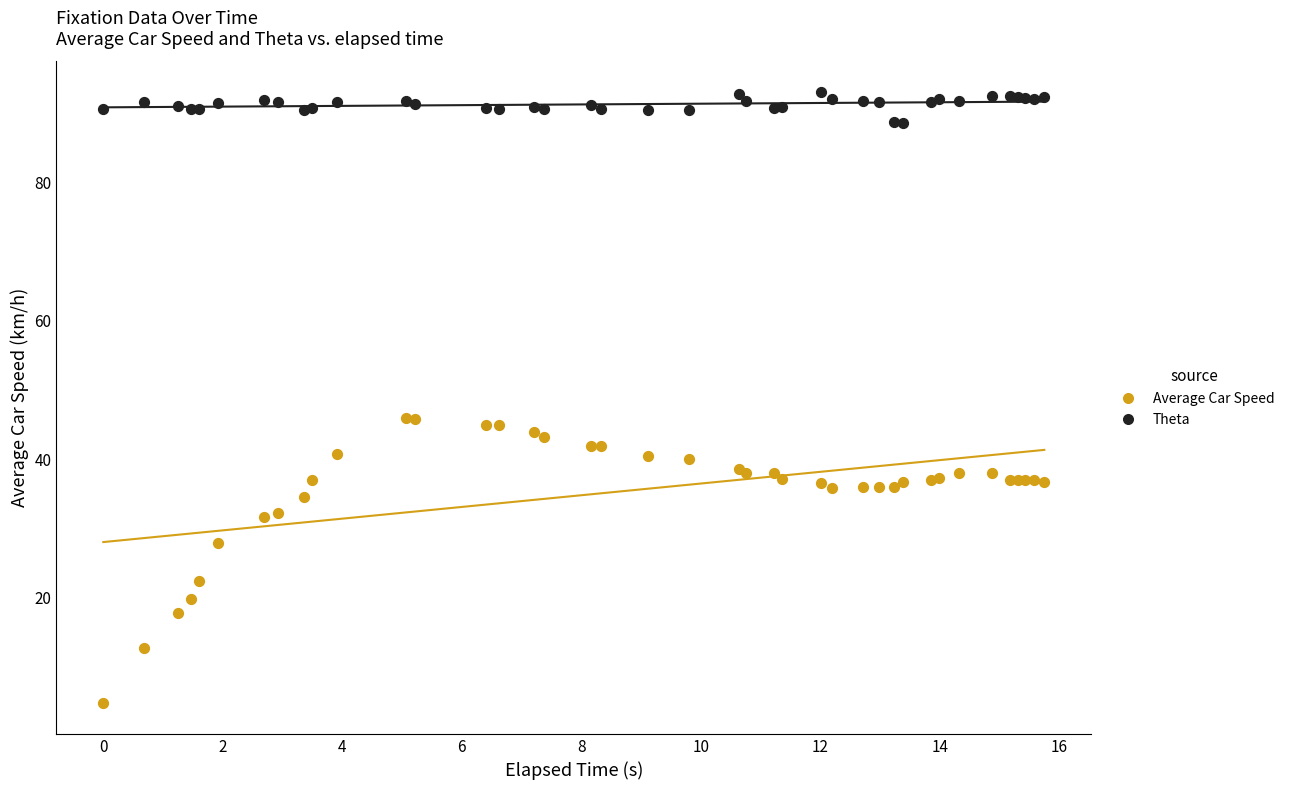

Which series has the widest spread of Y values?

Average Car Speed